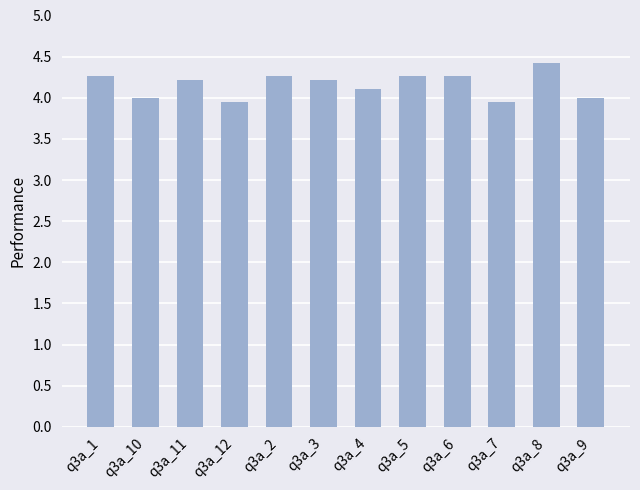

The value at q3a_11 is 4.2. True or false?

True